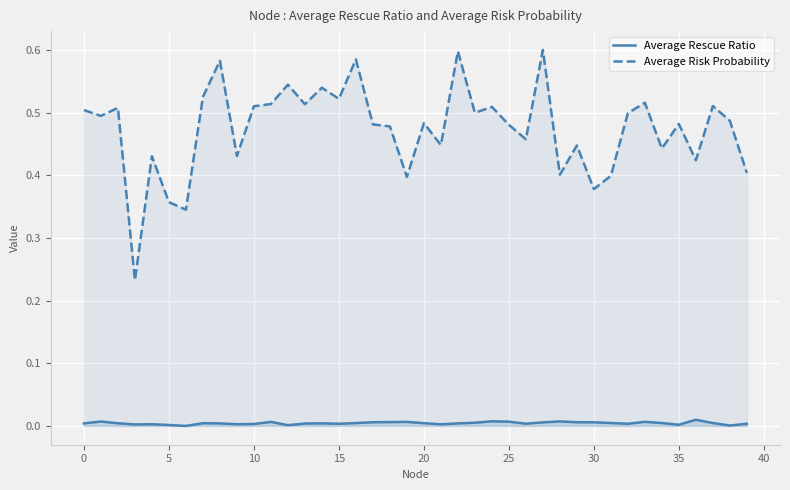

True or false: Average Risk Probability and Average Rescue Ratio intersect in this chart.

False